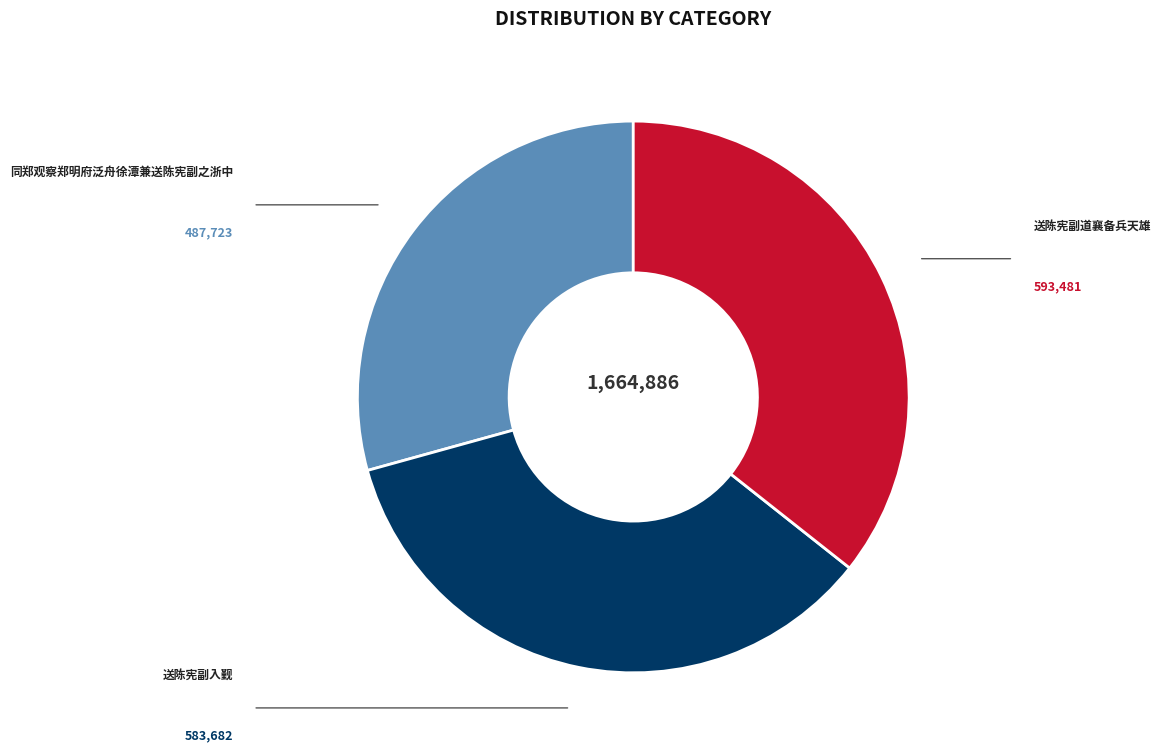

Does any single category account for the majority?

No